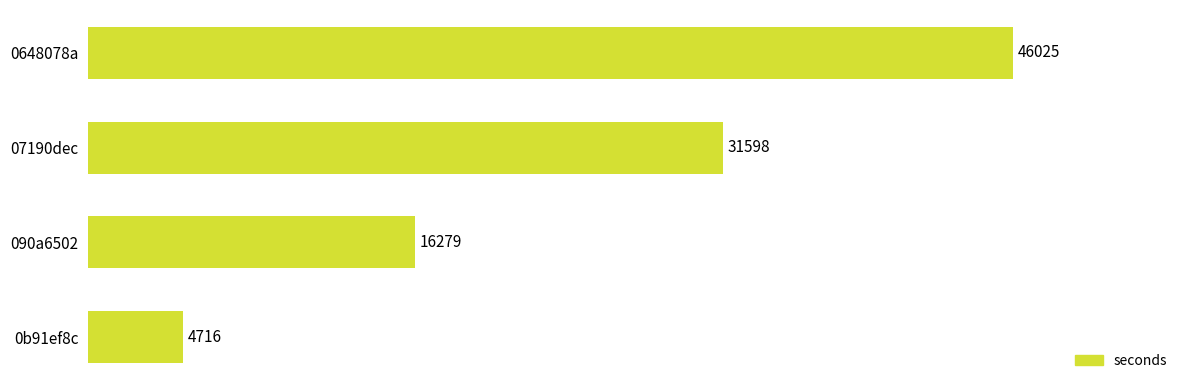

Reading top to bottom, what are all the values shown in this chart?

46025	31598	16279	4716